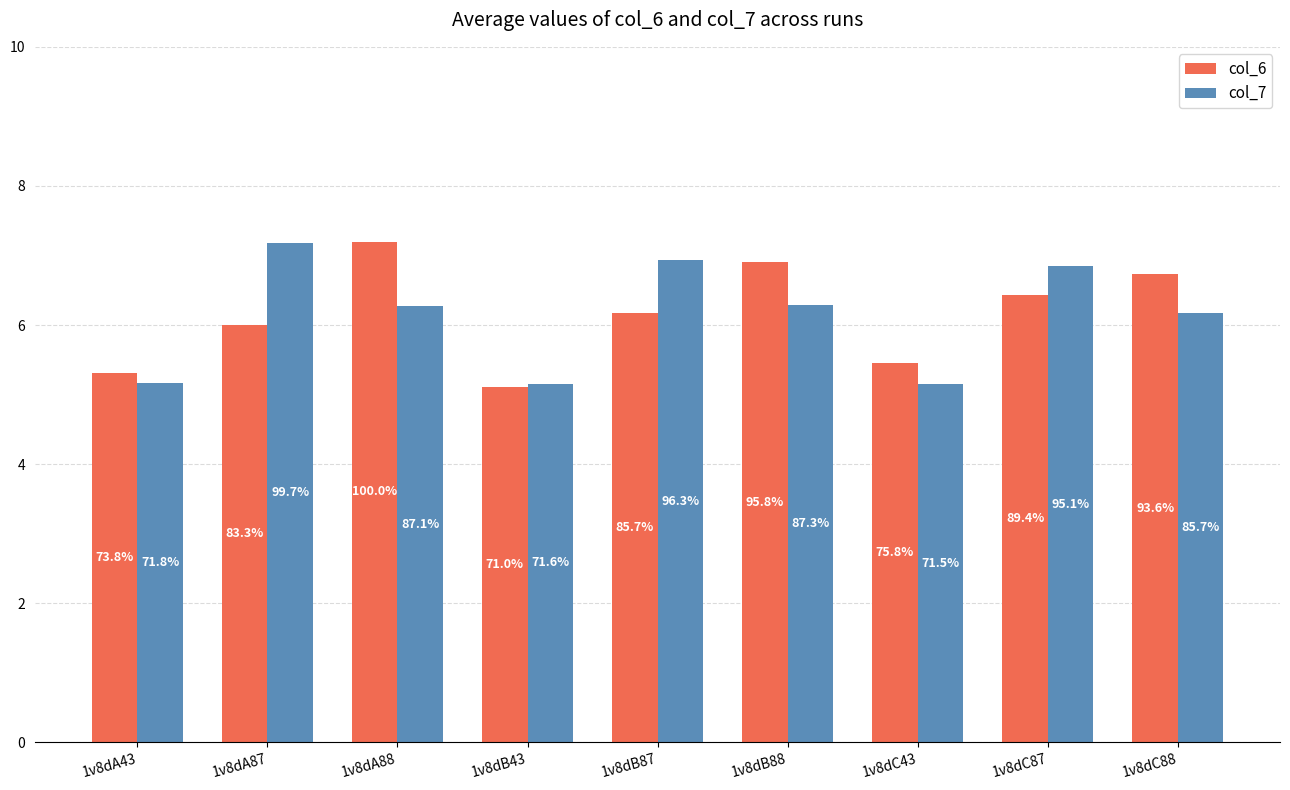

What are all the series names shown in the legend?

col_6, col_7